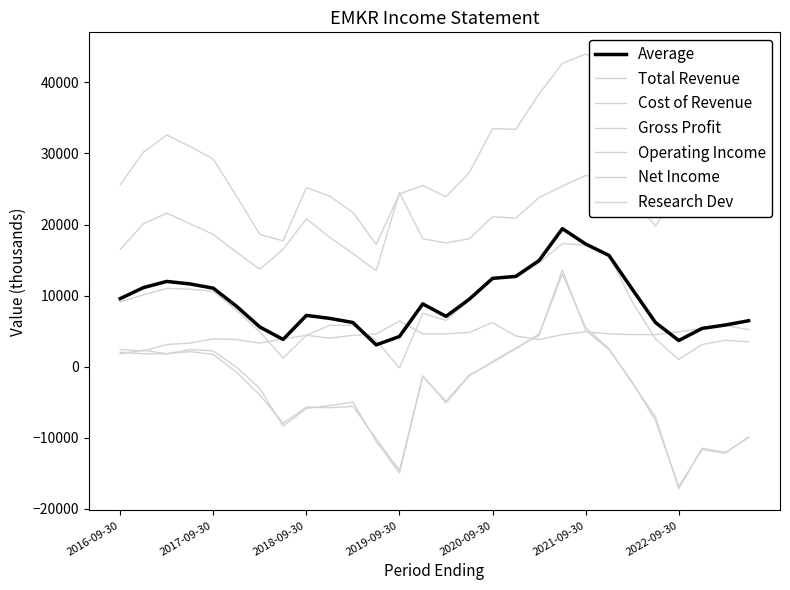

Does the chart have visible grid lines?

No